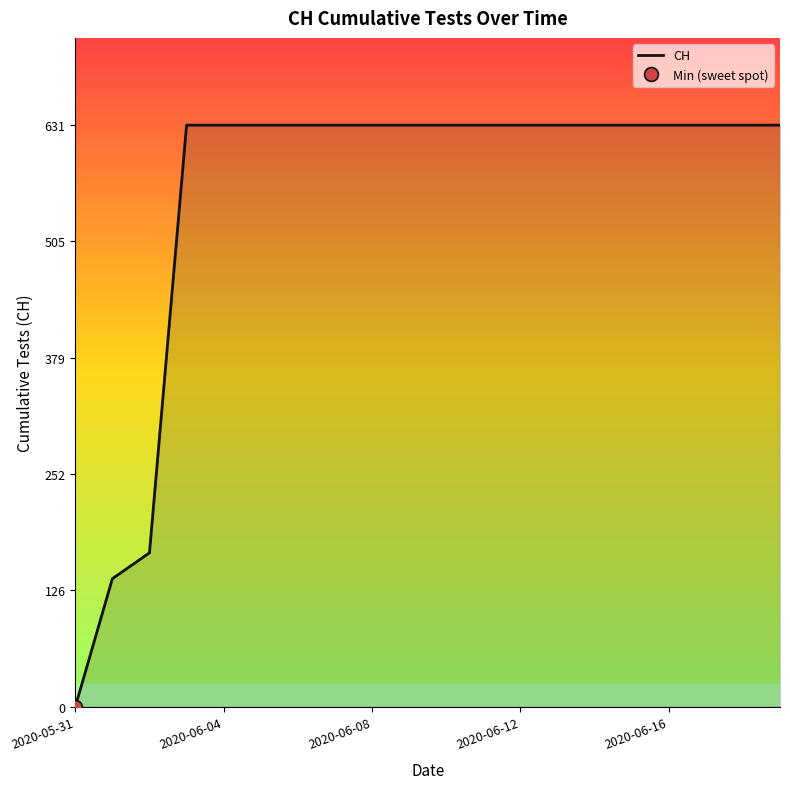

Reading left to right, extract all data points from this chart.

0	139	167	631	631	631	631	631	631	631	631	631	631	631	631	631	631	631	631	631